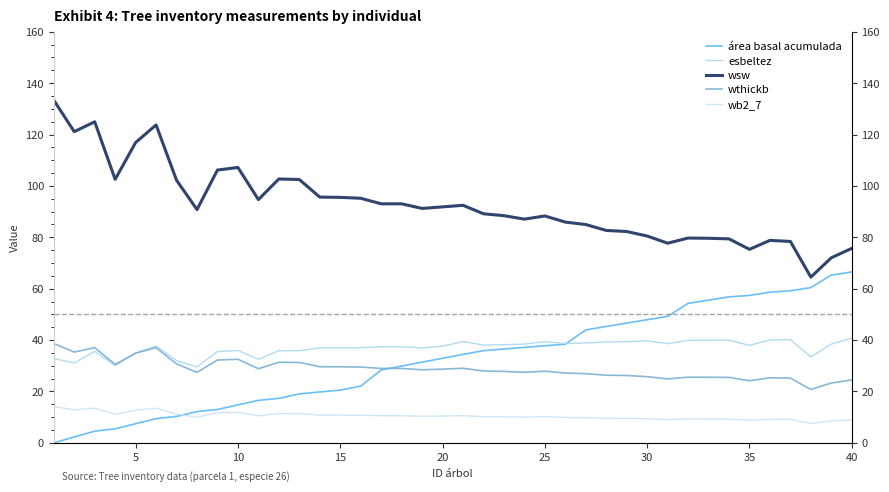

What is the value of the wb2_7 point at the 36th from the left?

10.0